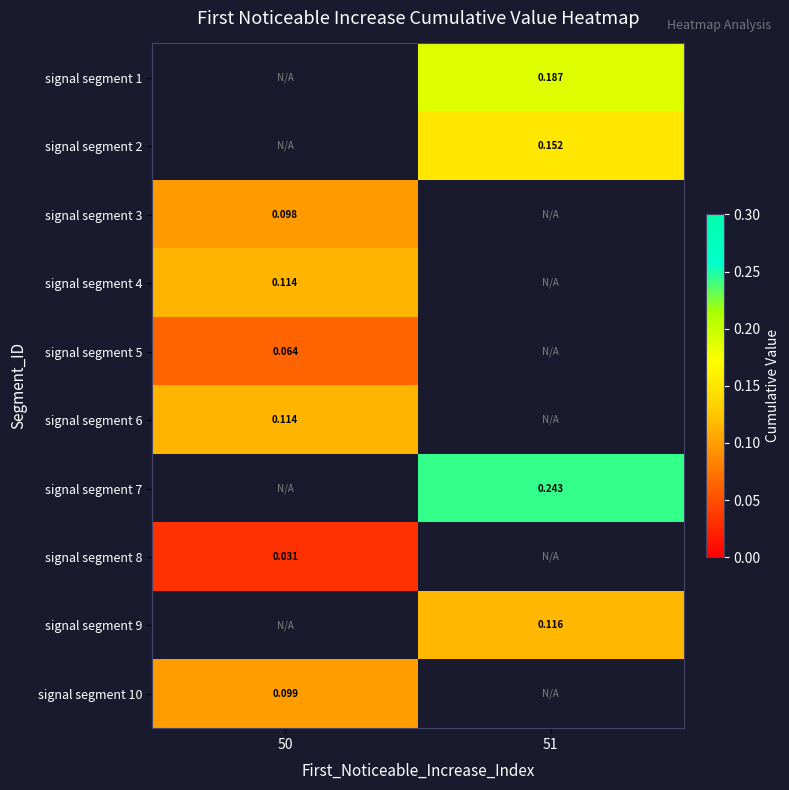

What is the difference between the highest and lowest values at 51?

0.1